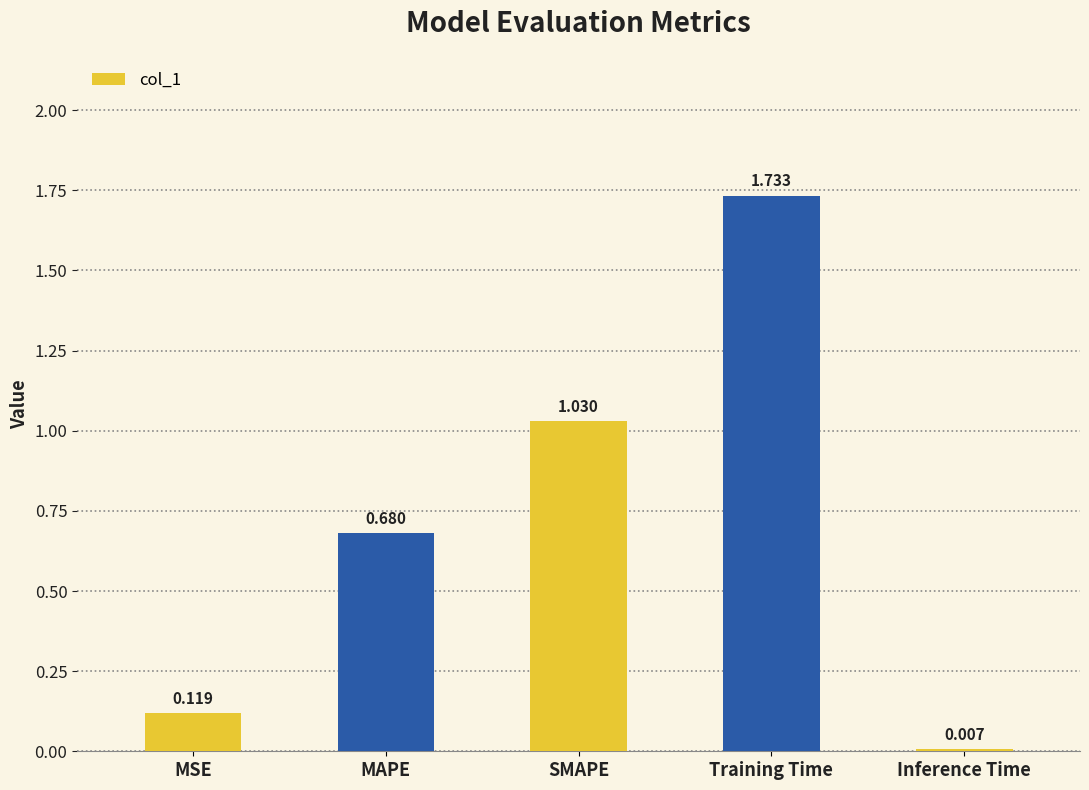

Which category has the lowest value across all series?

Inference Time